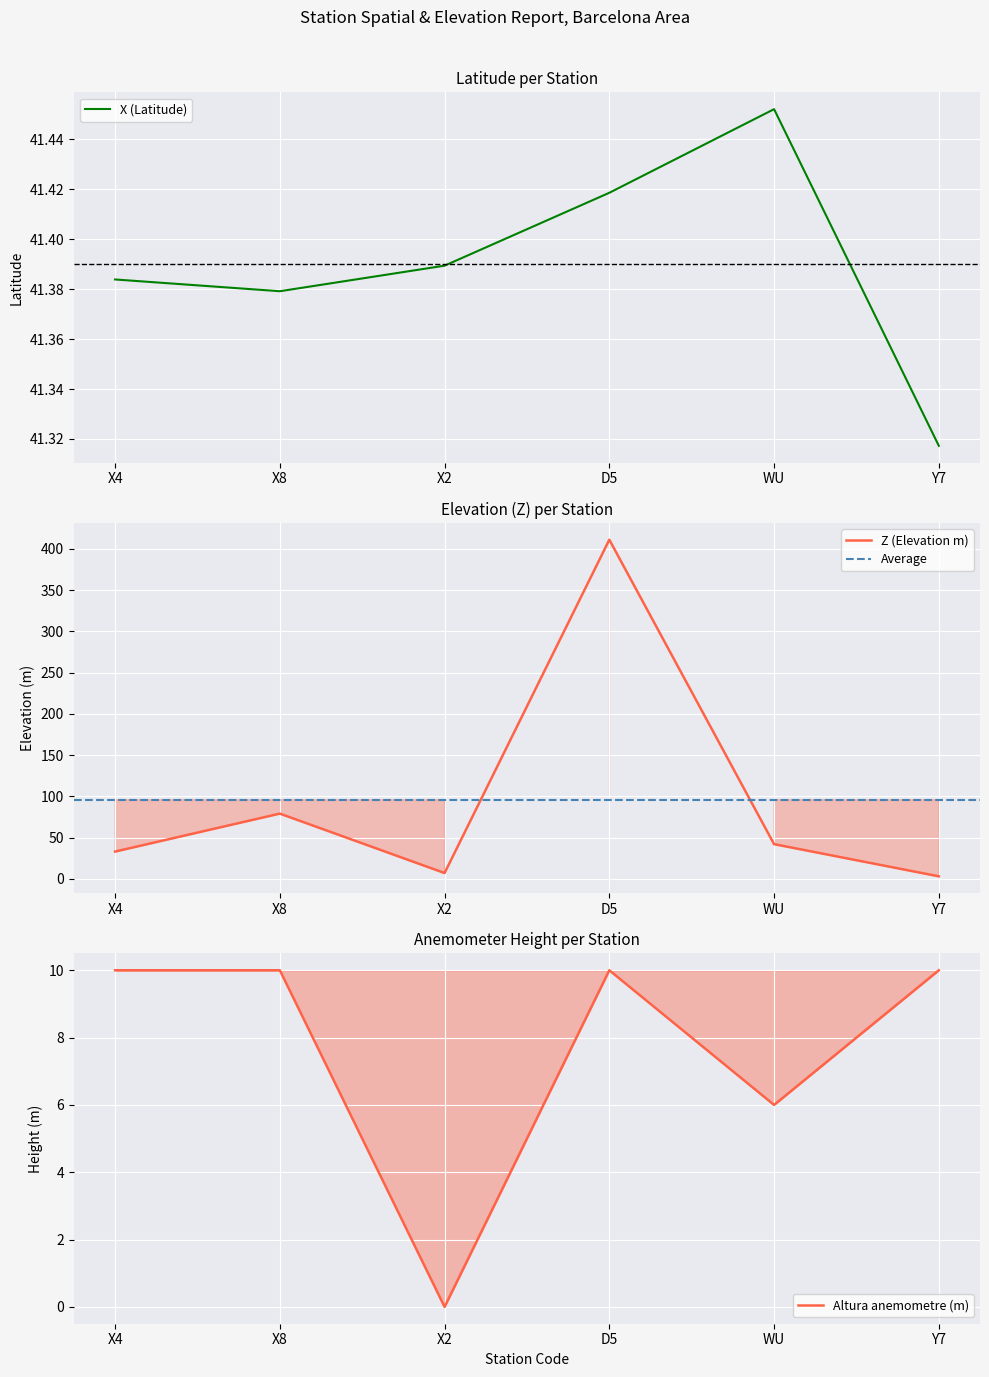

The value of Altura anemometre (m) at Y7 is 10.0. True or false?

True